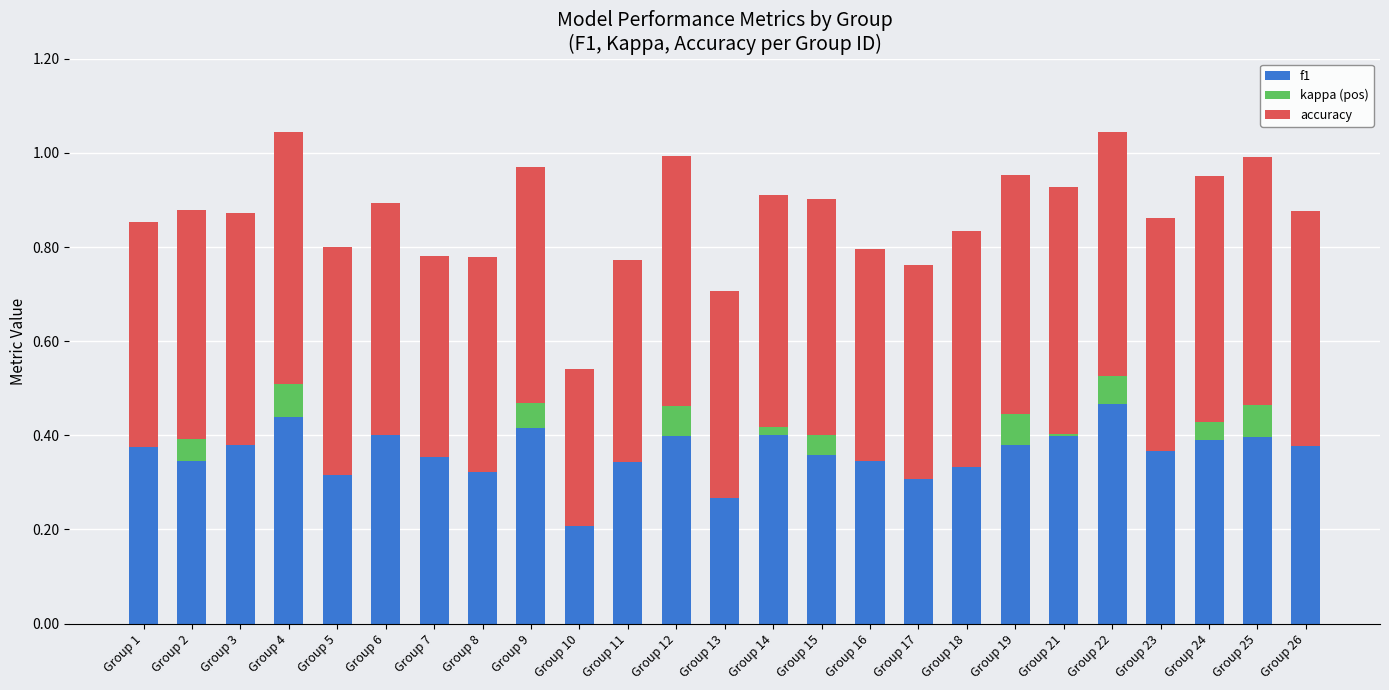

What is the total value across all series at Group 5?

0.8